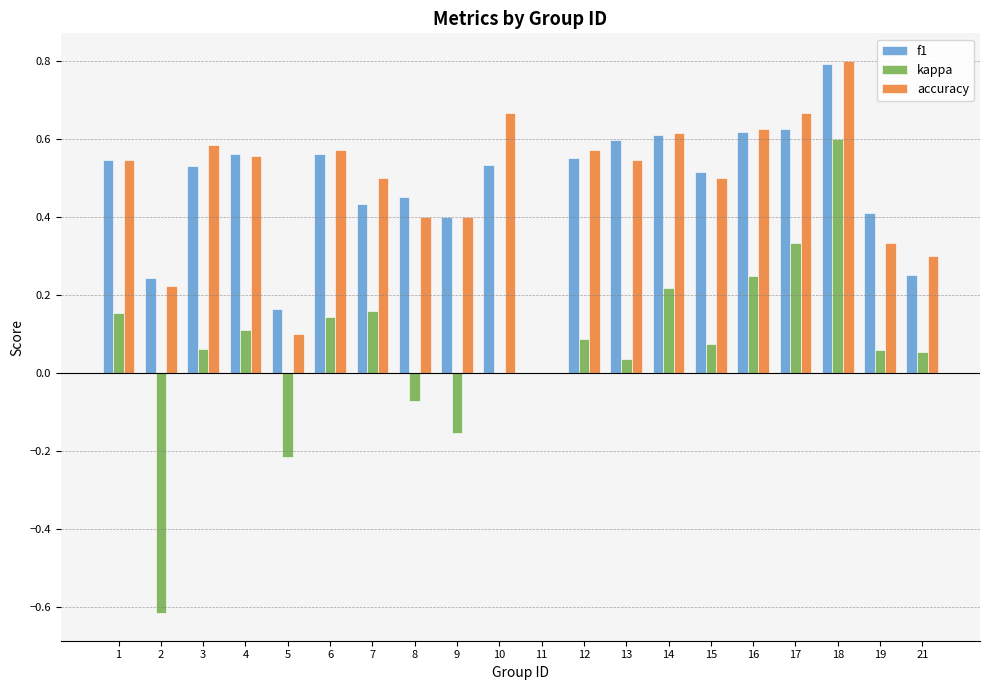

Which label corresponds to the largest value in the chart?

18